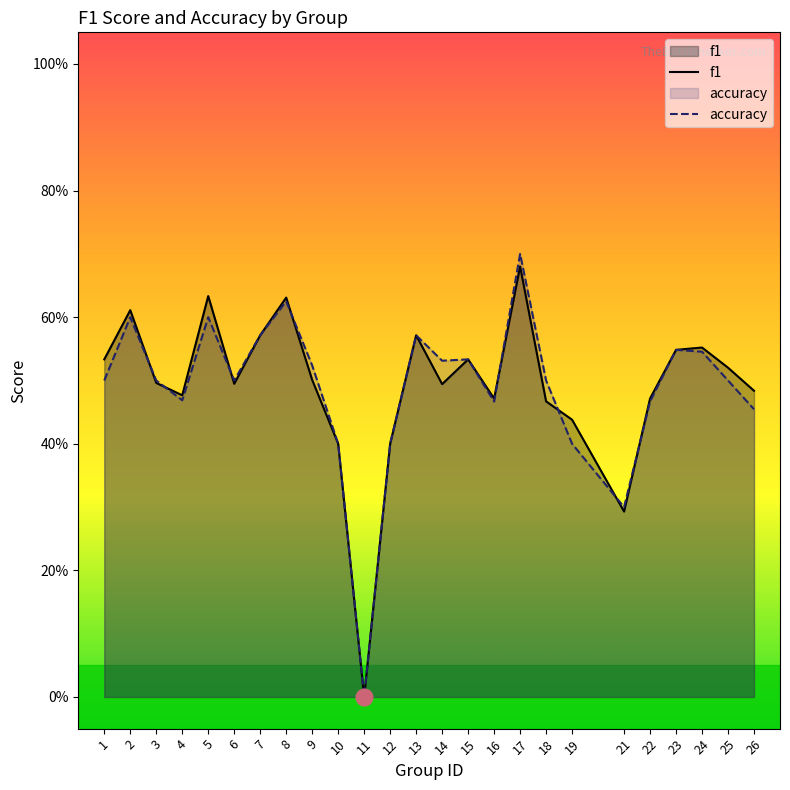

Reading left to right, what are all the values shown in this chart?

f1: 1=0.5	2=0.6	3=0.5	4=0.5	5=0.6	6=0.5	7=0.6	8=0.6	9=0.5	10=0.4	11=0.0	12=0.4	13=0.6	14=0.5	15=0.5	16=0.5	17=0.7	18=0.5	19=0.4	21=0.3	22=0.5	23=0.5	24=0.6	25=0.5	26=0.5
accuracy: 1=0.5	2=0.6	3=0.5	4=0.5	5=0.6	6=0.5	7=0.6	8=0.6	9=0.5	10=0.4	11=0.0	12=0.4	13=0.6	14=0.5	15=0.5	16=0.5	17=0.7	18=0.5	19=0.4	21=0.3	22=0.5	23=0.5	24=0.5	25=0.5	26=0.5